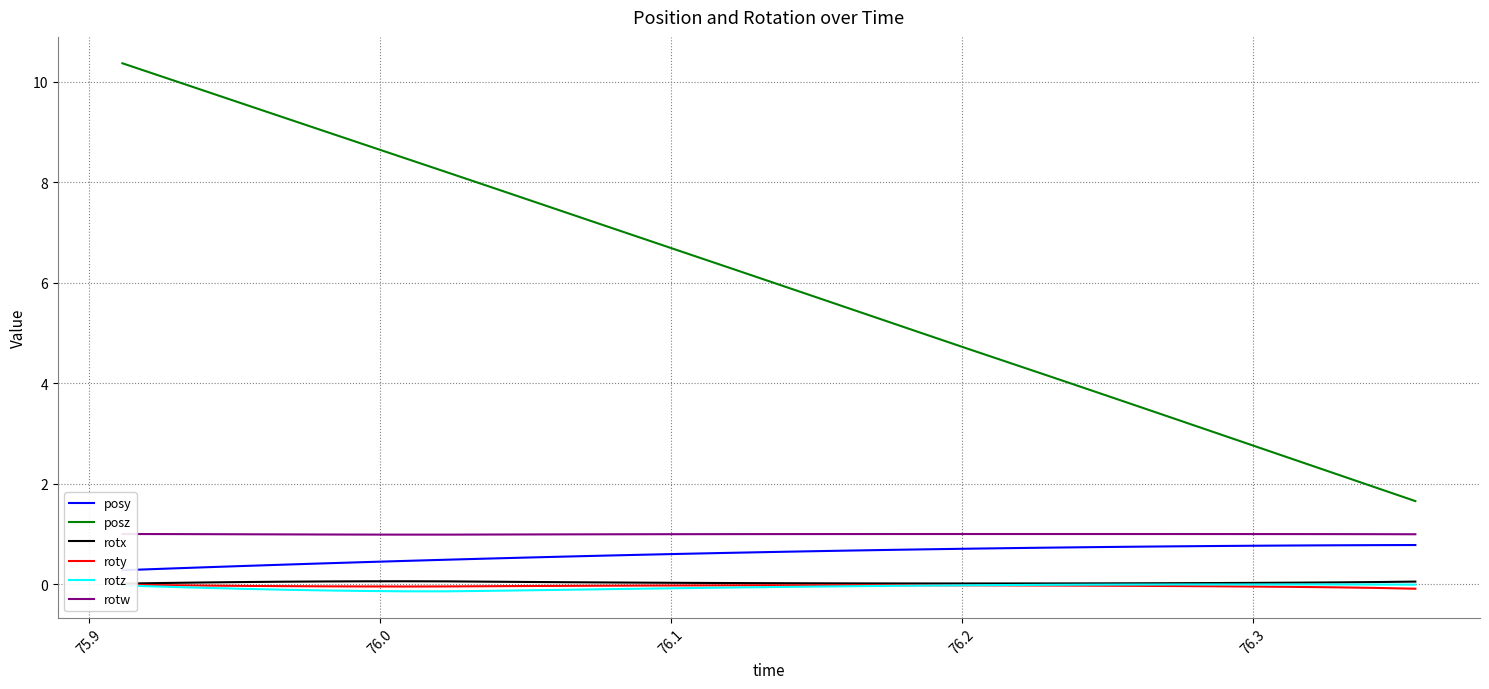

What are all the series names shown in the legend?

posy, posz, rotx, roty, rotz, rotw